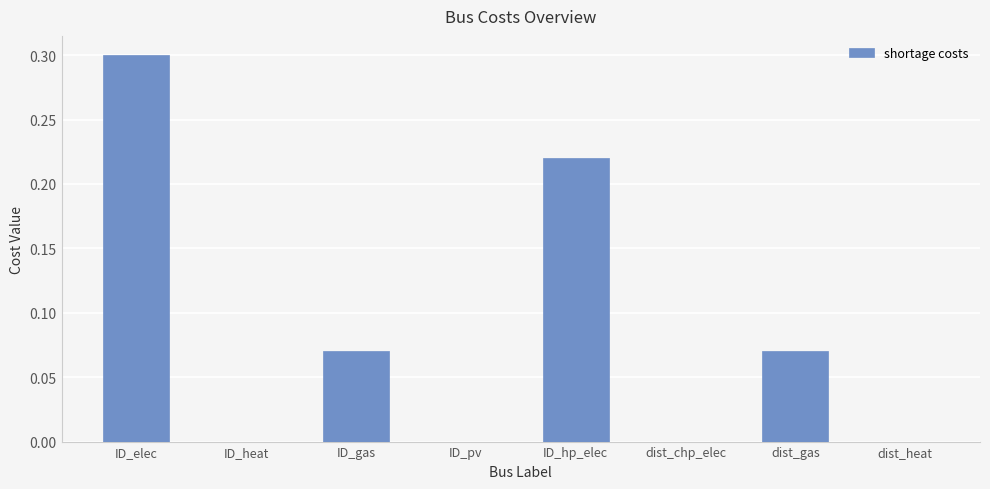

At which category does the chart reach its peak across all series?

ID_elec